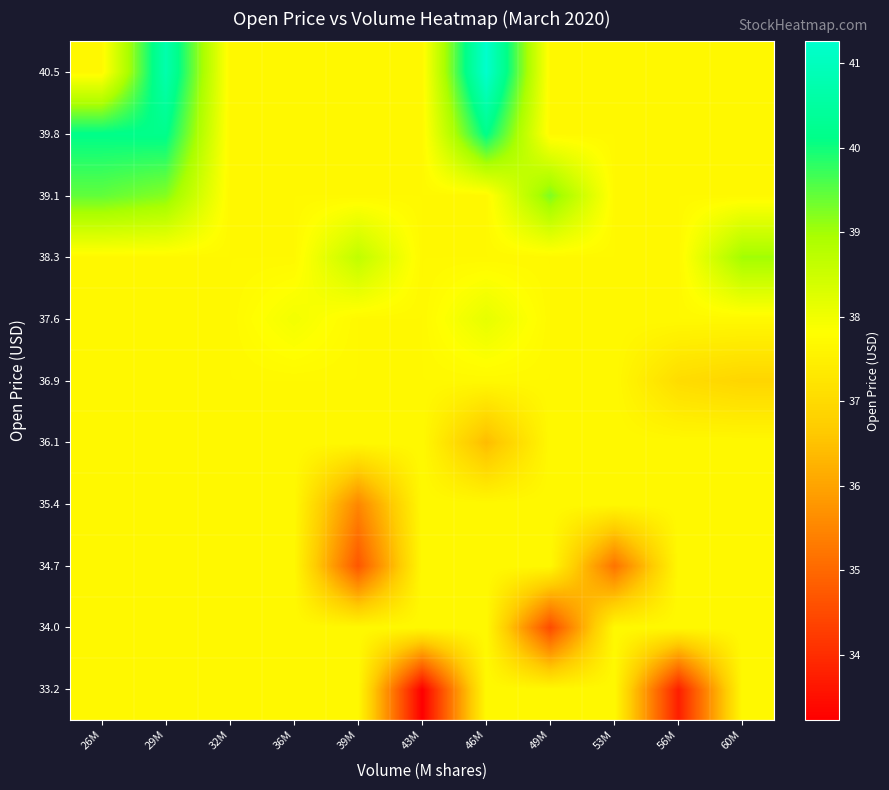

Between 43M and 32M, which is larger?

32M